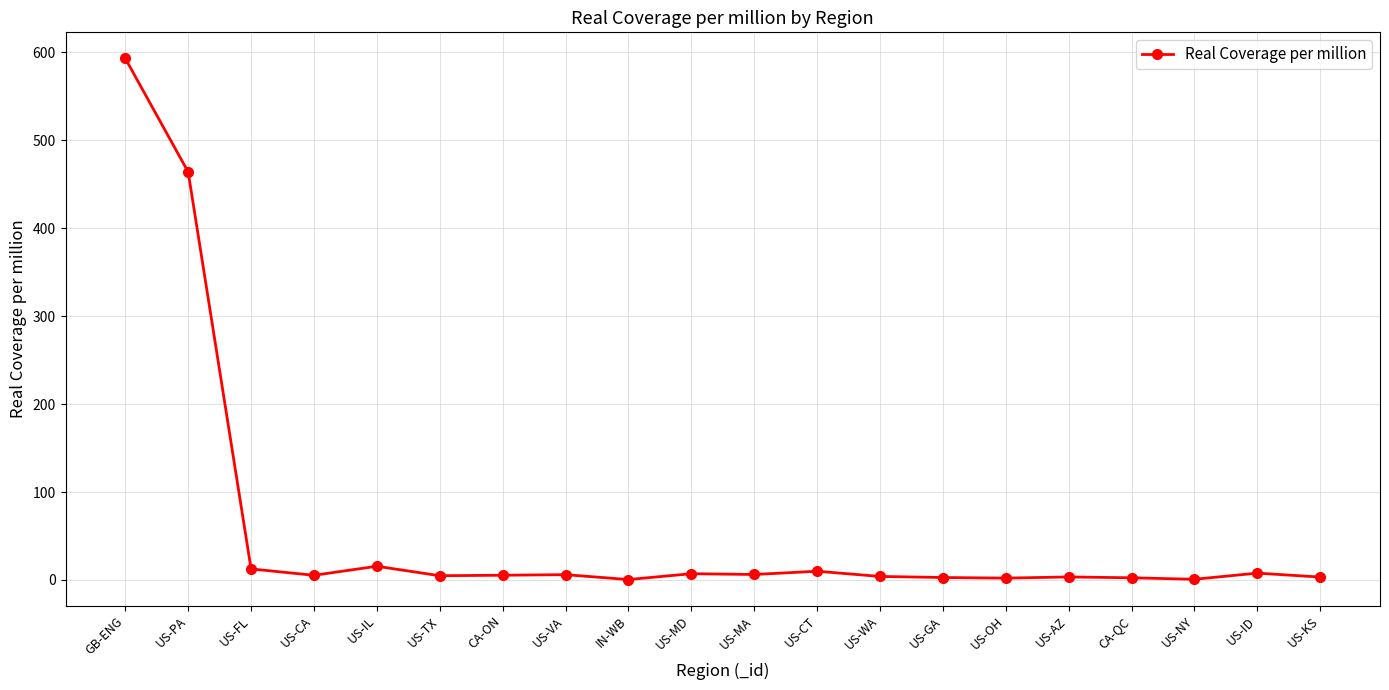

The value at GB-ENG is 335.9. True or false?

False